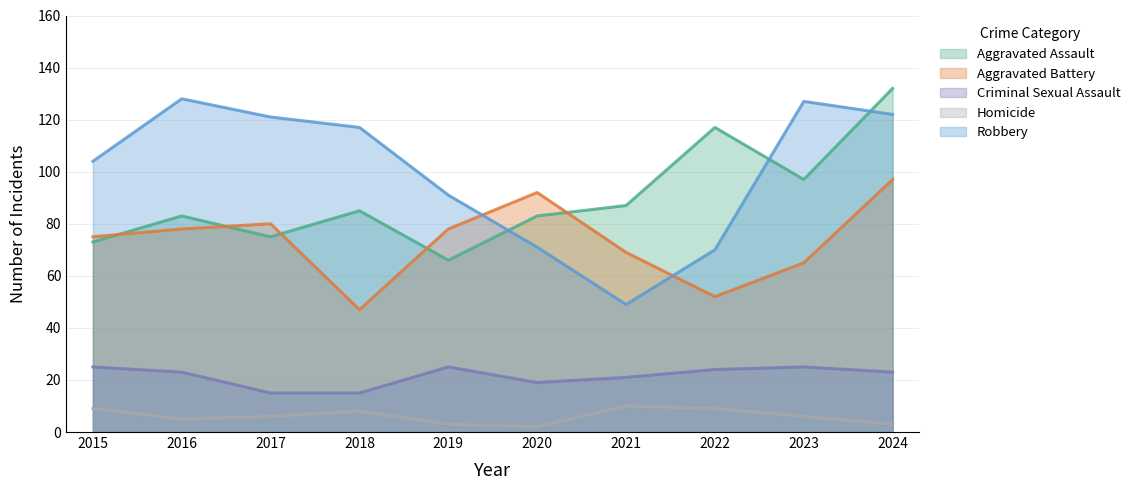

True or false: Aggravated Battery has a value of 75 at 2015.

True